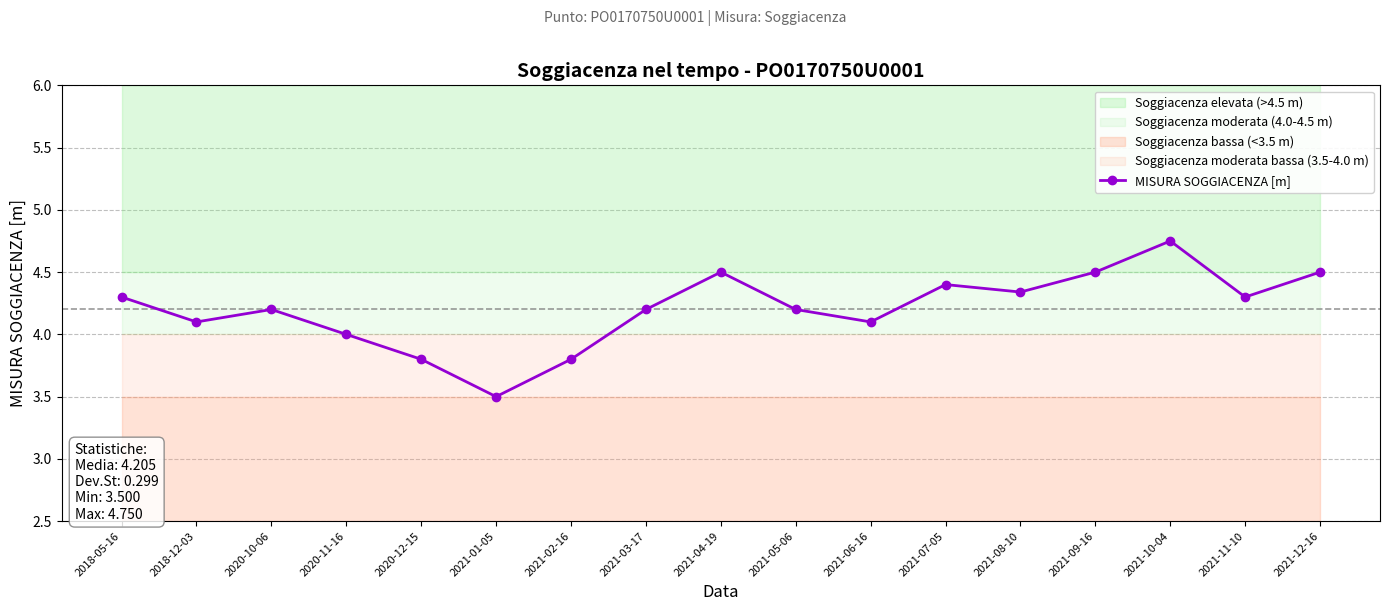

Rank the categories by value from highest to lowest.

2021-10-04, 2021-04-19, 2021-09-16, 2021-12-16, 2021-07-05, 2021-08-10, 2018-05-16, 2021-11-10, 2020-10-06, 2021-03-17, 2021-05-06, 2018-12-03, 2021-06-16, 2020-11-16, 2020-12-15, 2021-02-16, 2021-01-05